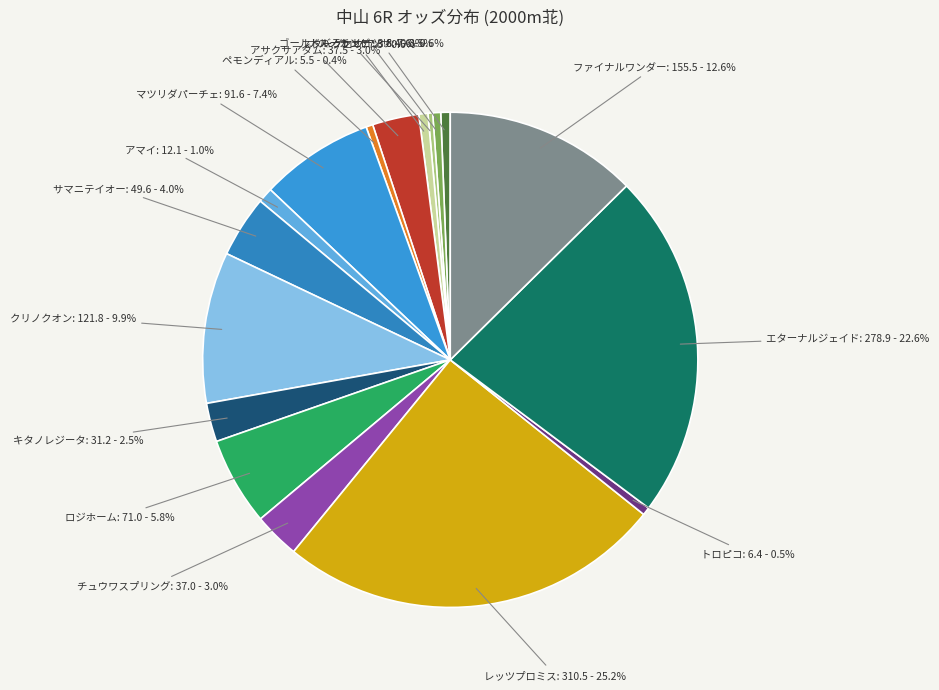

To the nearest percent, what is the difference between the ナスノカンゲツ and エターナルジェイド slice percentages?

22%